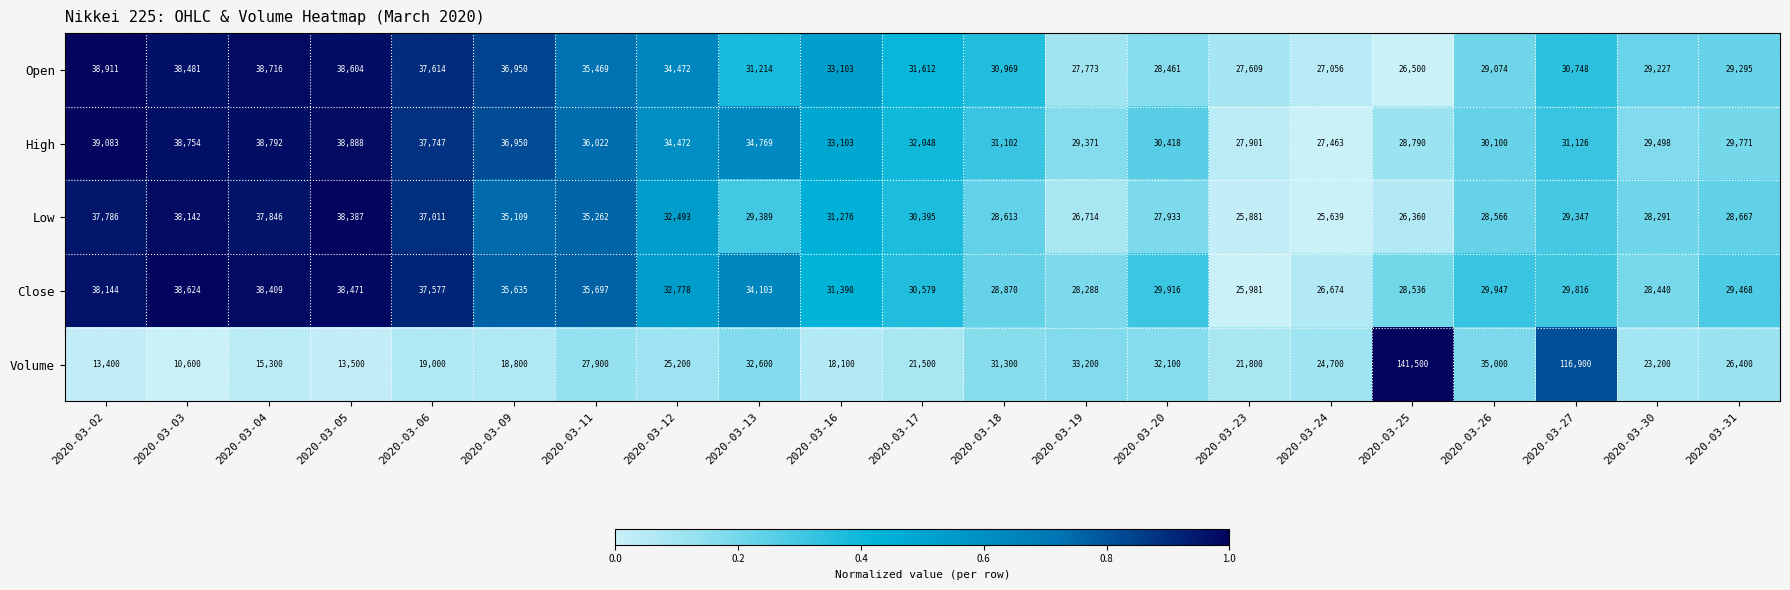

What is the difference between the second highest and minimum values in the Close series?

12490